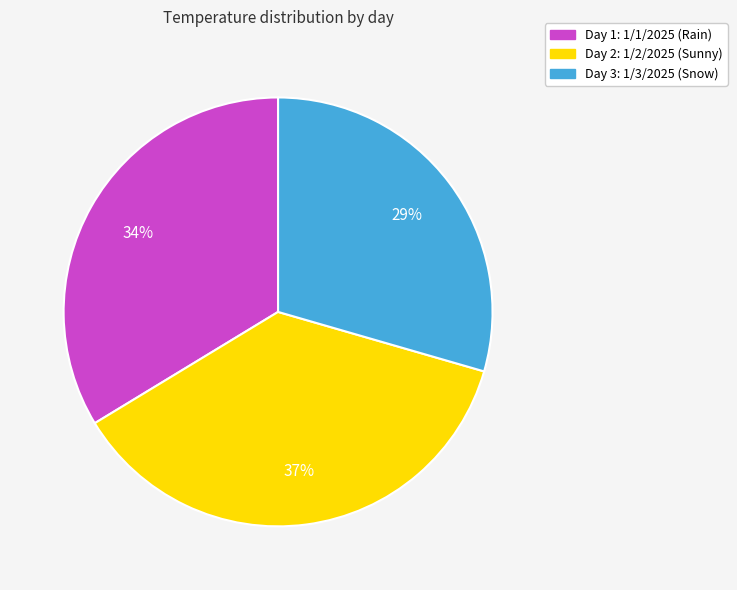

Which has a higher value, Day 1: 1/1/2025 (Rain) or Day 2: 1/2/2025 (Sunny)?

Day 2: 1/2/2025 (Sunny)